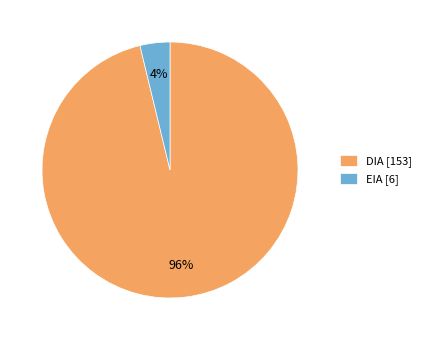

To the nearest percent, what is the difference between the largest and smallest slice percentages?

92%